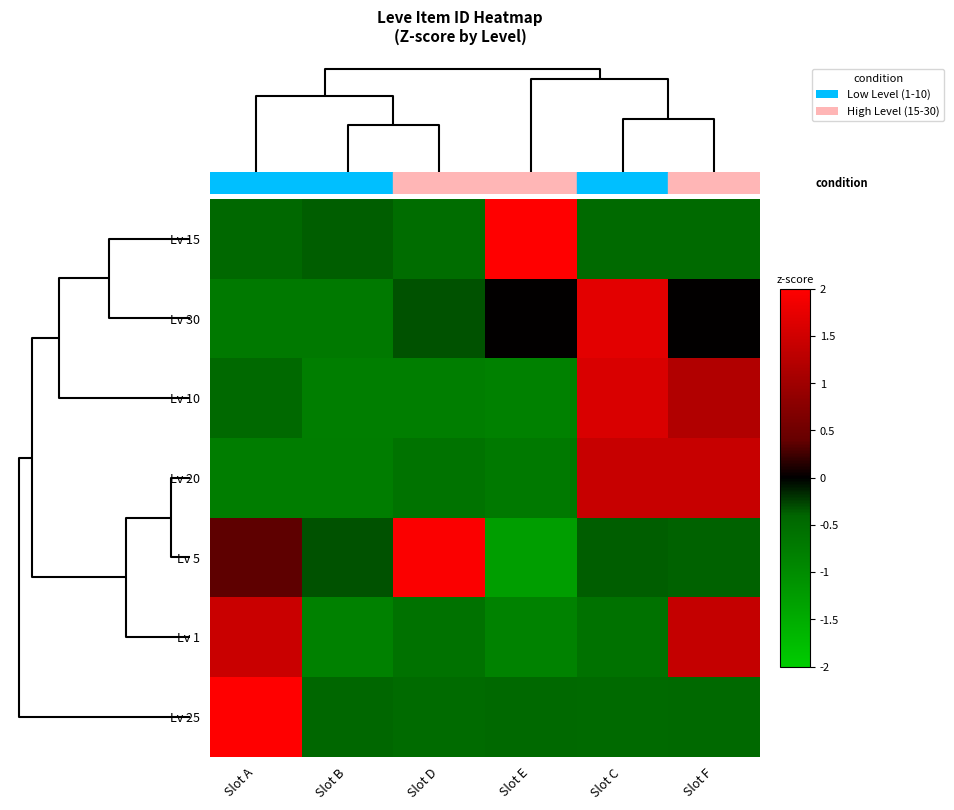

What is the minimum value shown in the chart?

-1.3